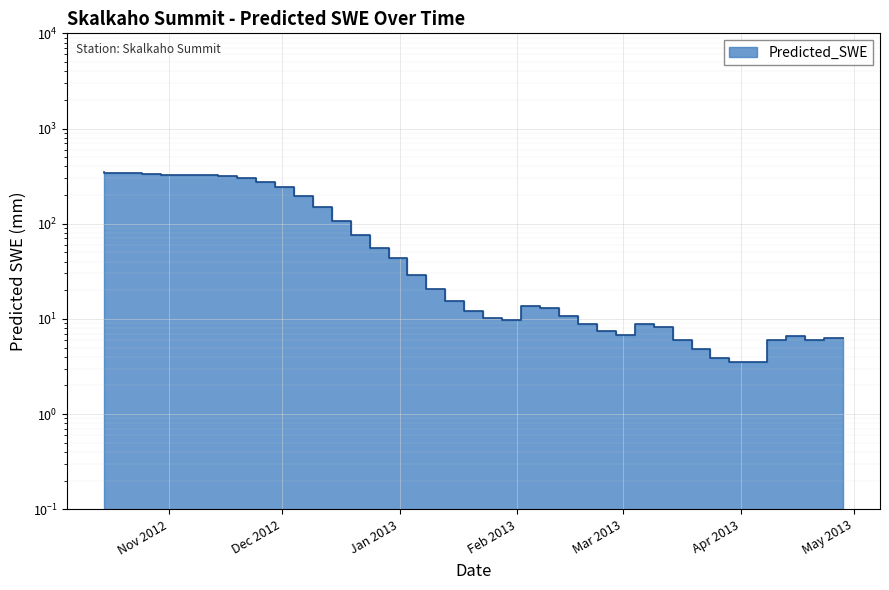

What is the difference between the maximum and minimum values?

342.0